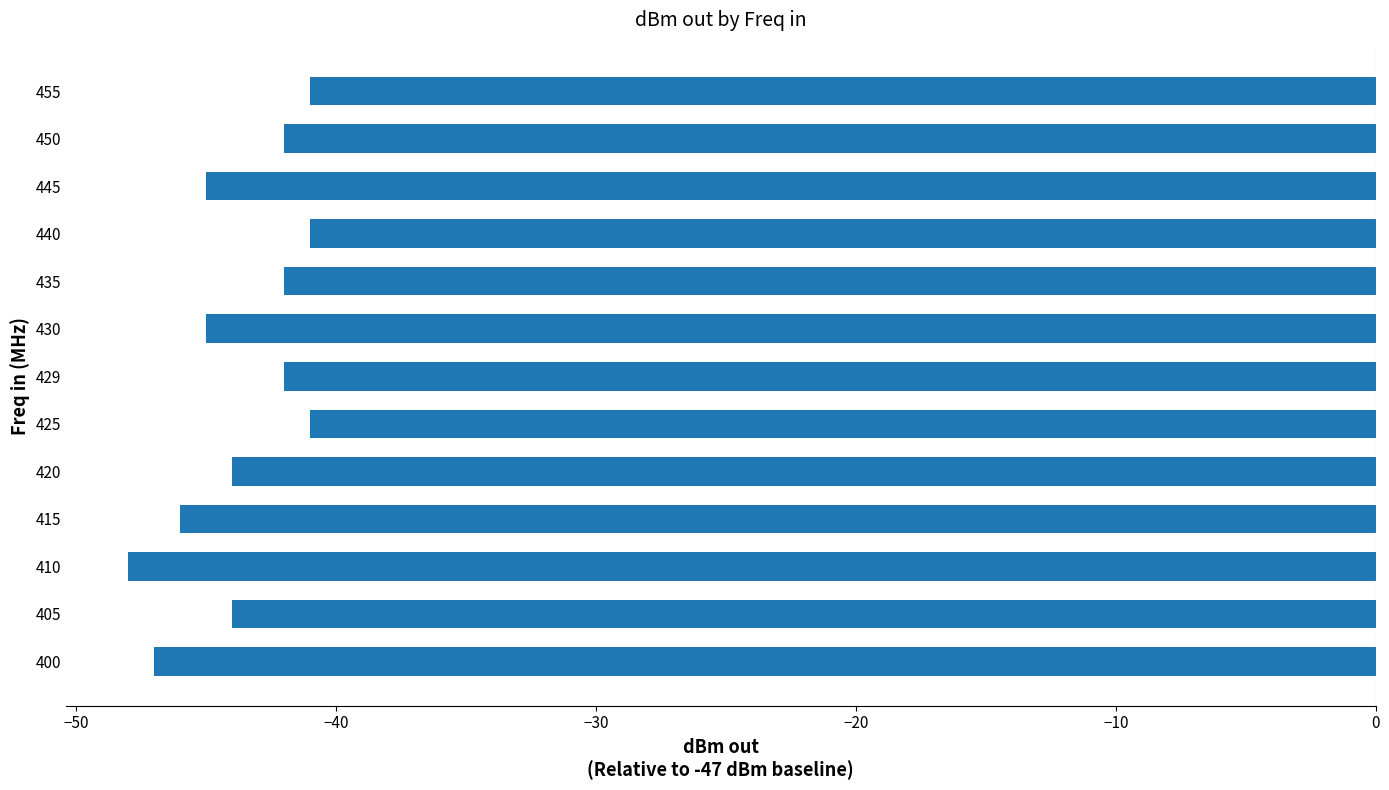

Which has a higher value, 445 or 400?

445